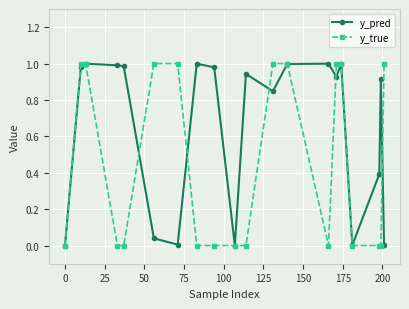

Which series has the largest total across all categories?

y_pred